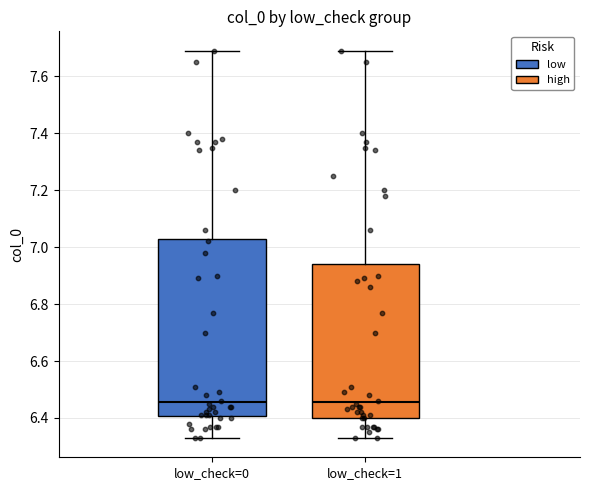

Where is the lower edge of the box for low_check=1 on the y-axis? The values are not printed on the chart, so give them approximately, as read against the axis.

6.40